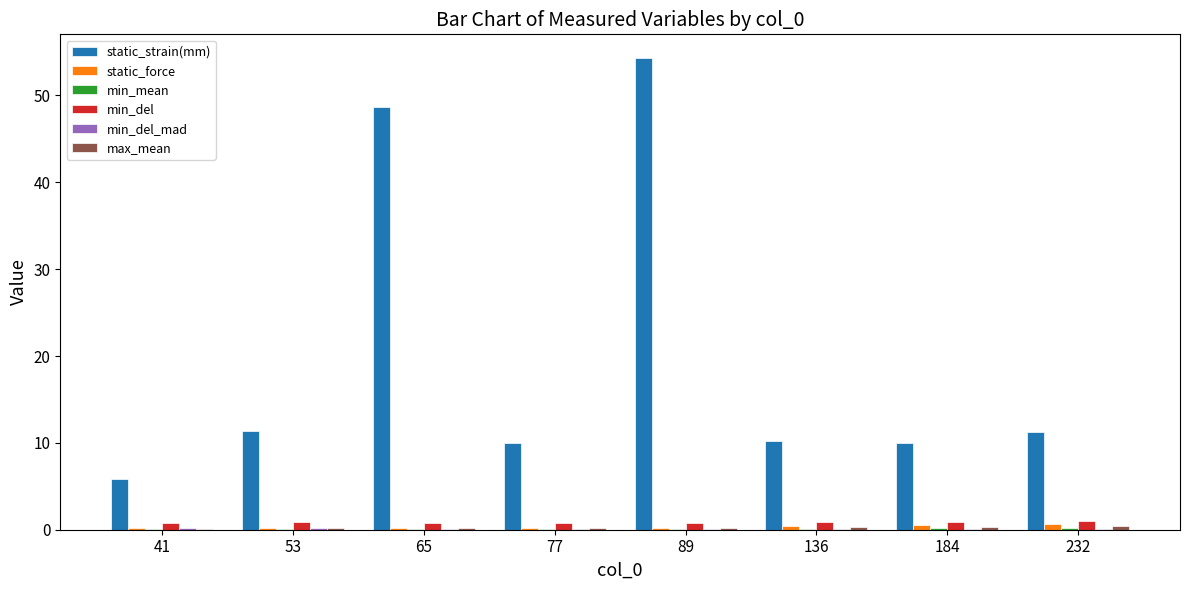

What is the sum of all min_del values?

6.8